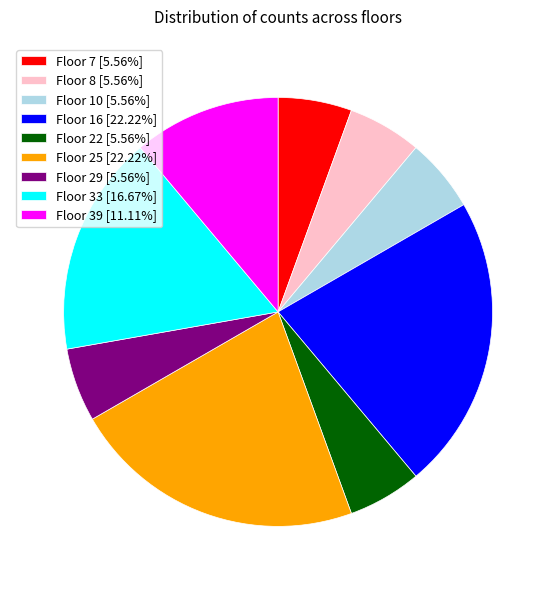

Approximately how many times larger is the value at Floor 39 [11.11%] compared to Floor 22 [5.56%]?

2.0